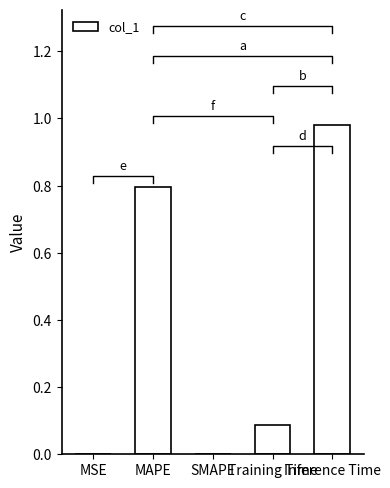

What is the change in value from MAPE to Training Time?

-0.7